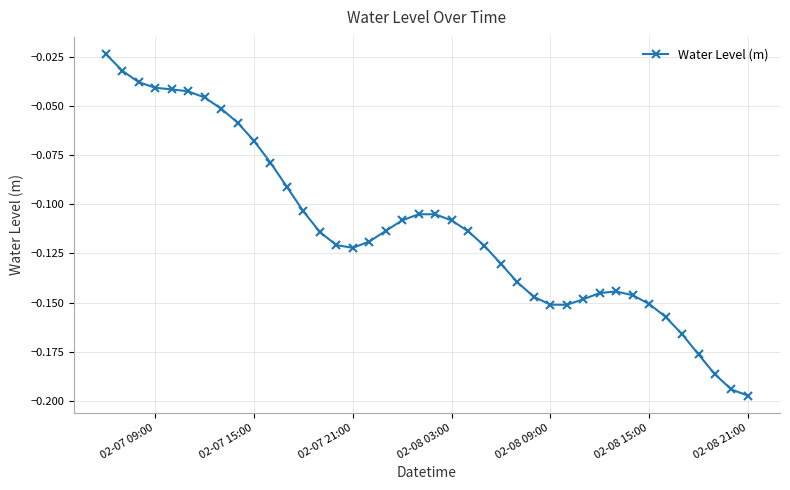

True or false: there are more than 1 points higher than both neighbors.

True